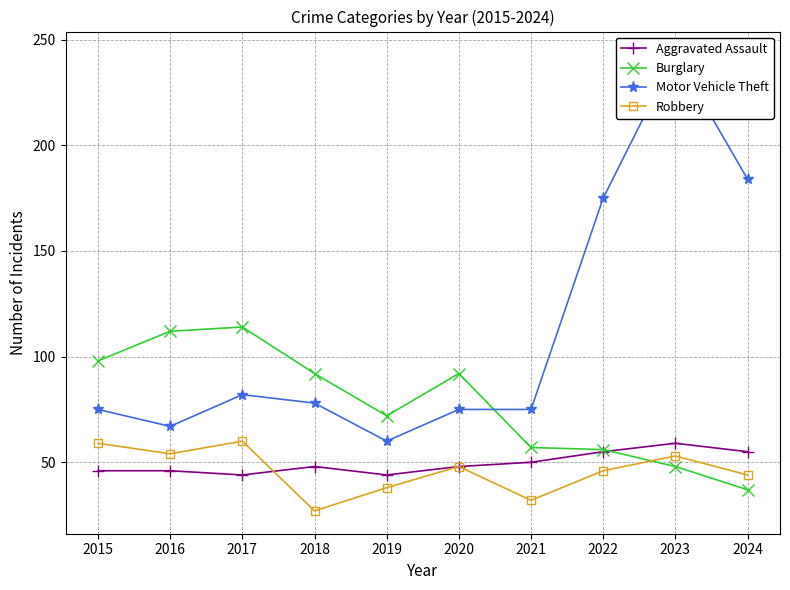

After their last crossing, which series has the higher values: Motor Vehicle Theft or Burglary?

Motor Vehicle Theft